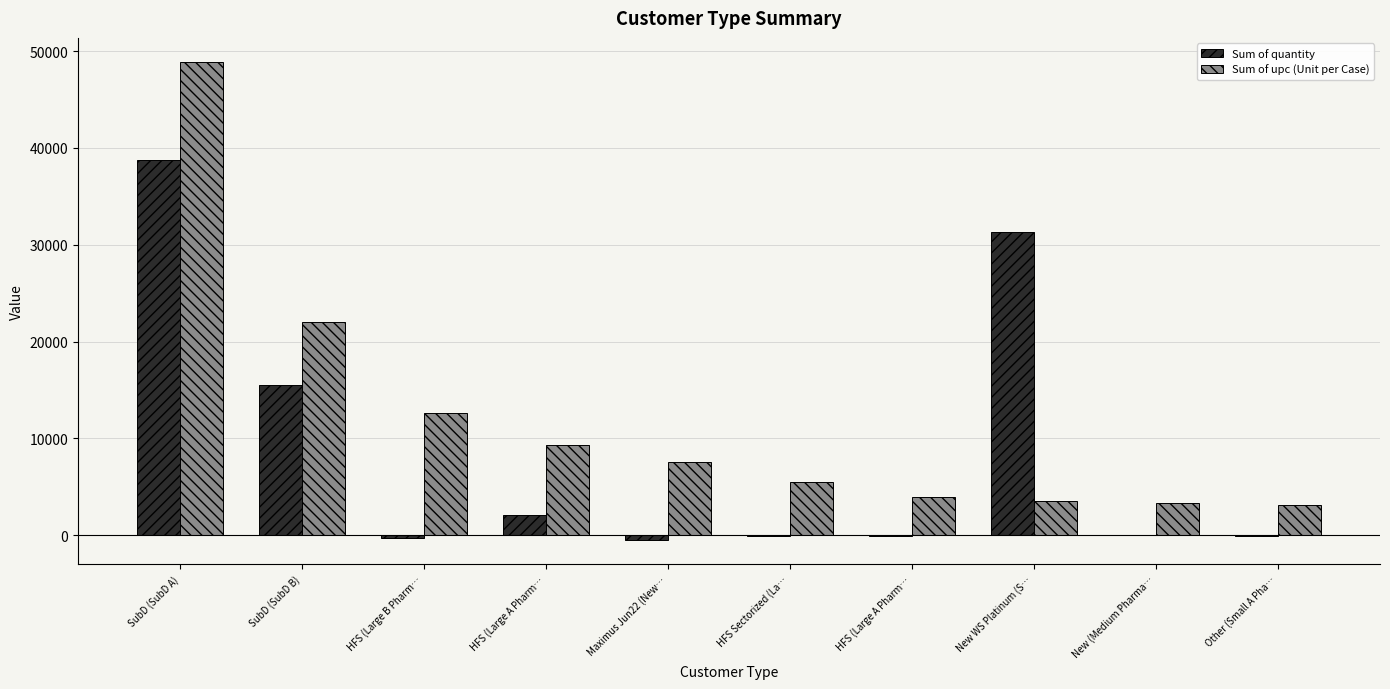

How many data points in Sum of quantity are above -16?

4